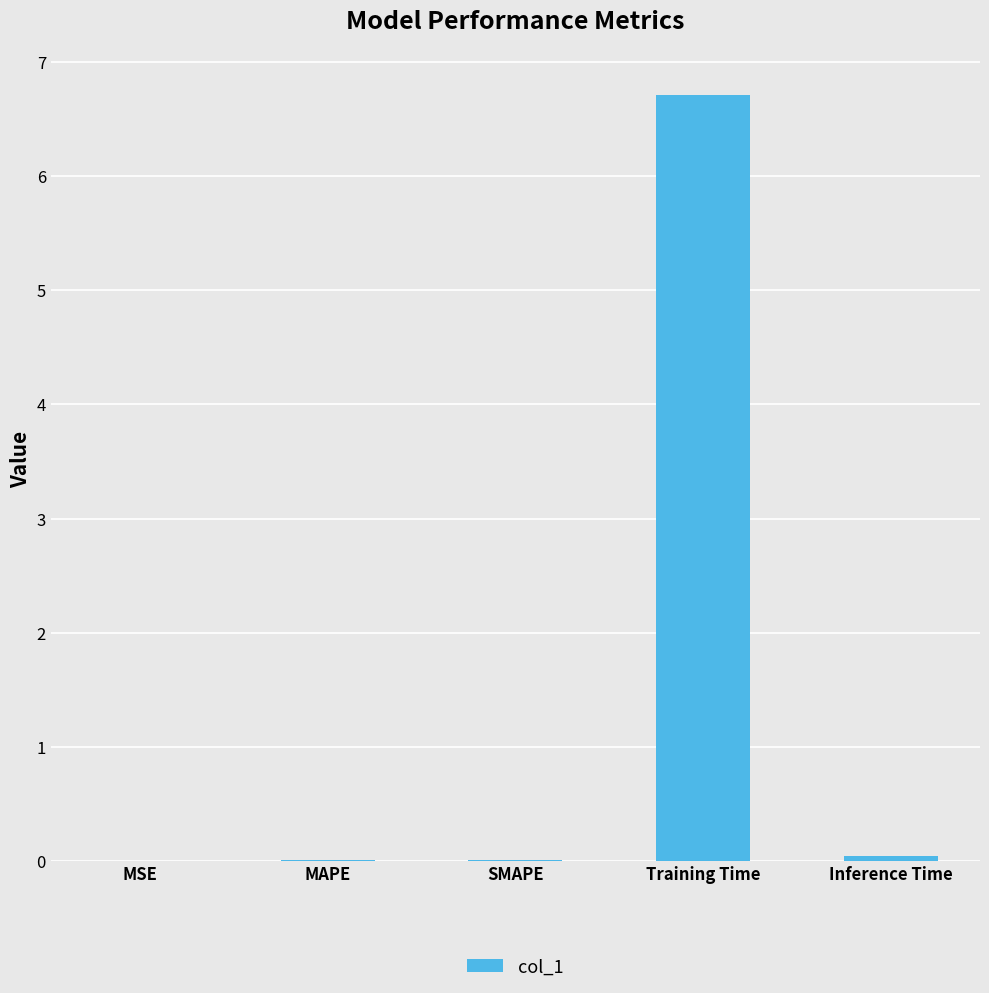

True or false: the data shows 0.0 at MSE.

True